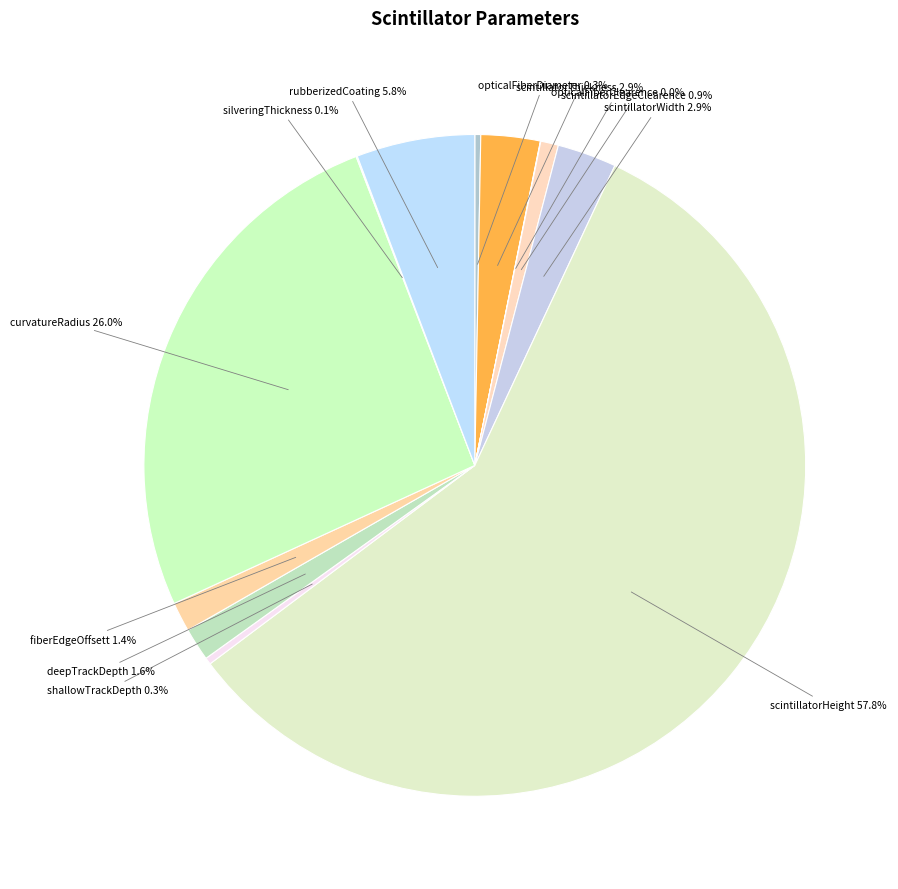

What portion of the pie excludes scintillatorWidth?

97.1%